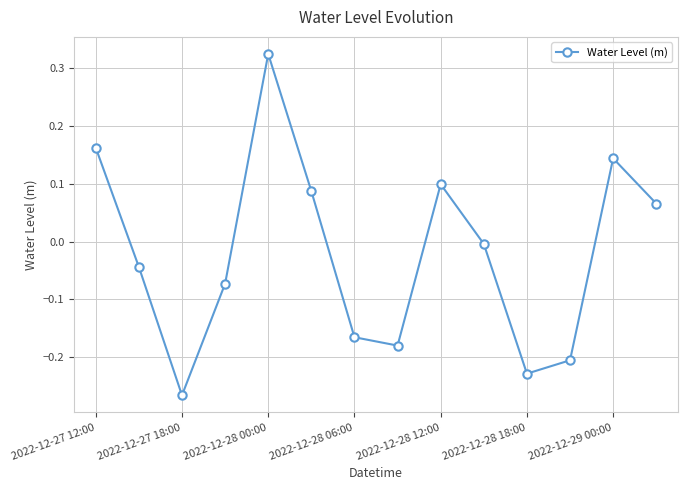

What is the difference between the second highest and minimum values?

0.4